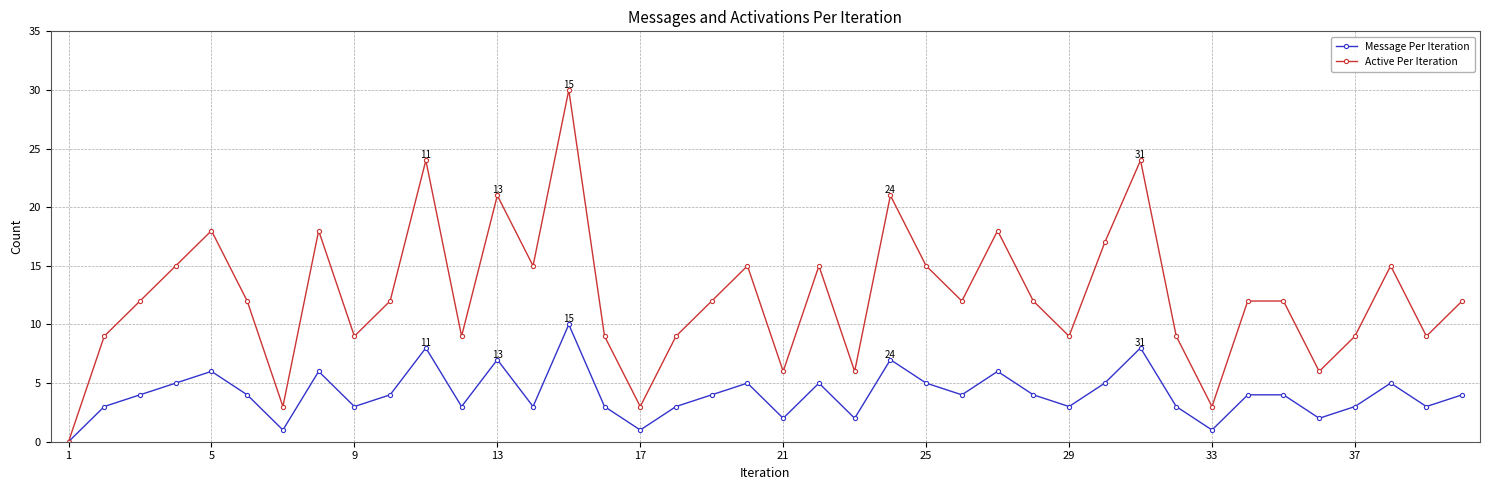

What is the highest value of the Message Per Iteration series?

10